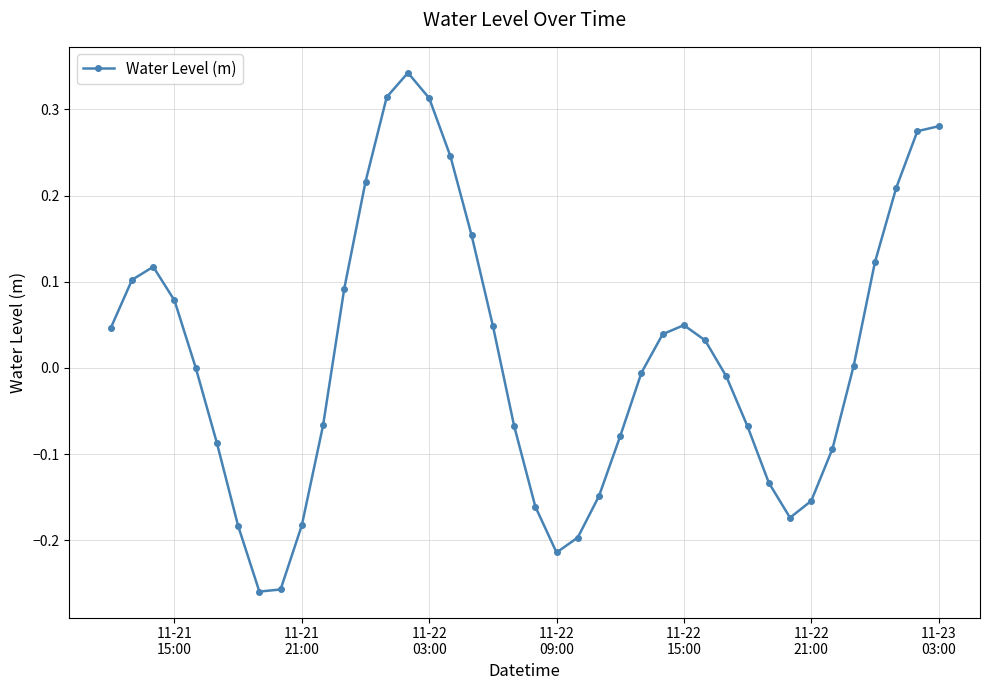

True or false: the data has more than 1 interior local peaks.

True